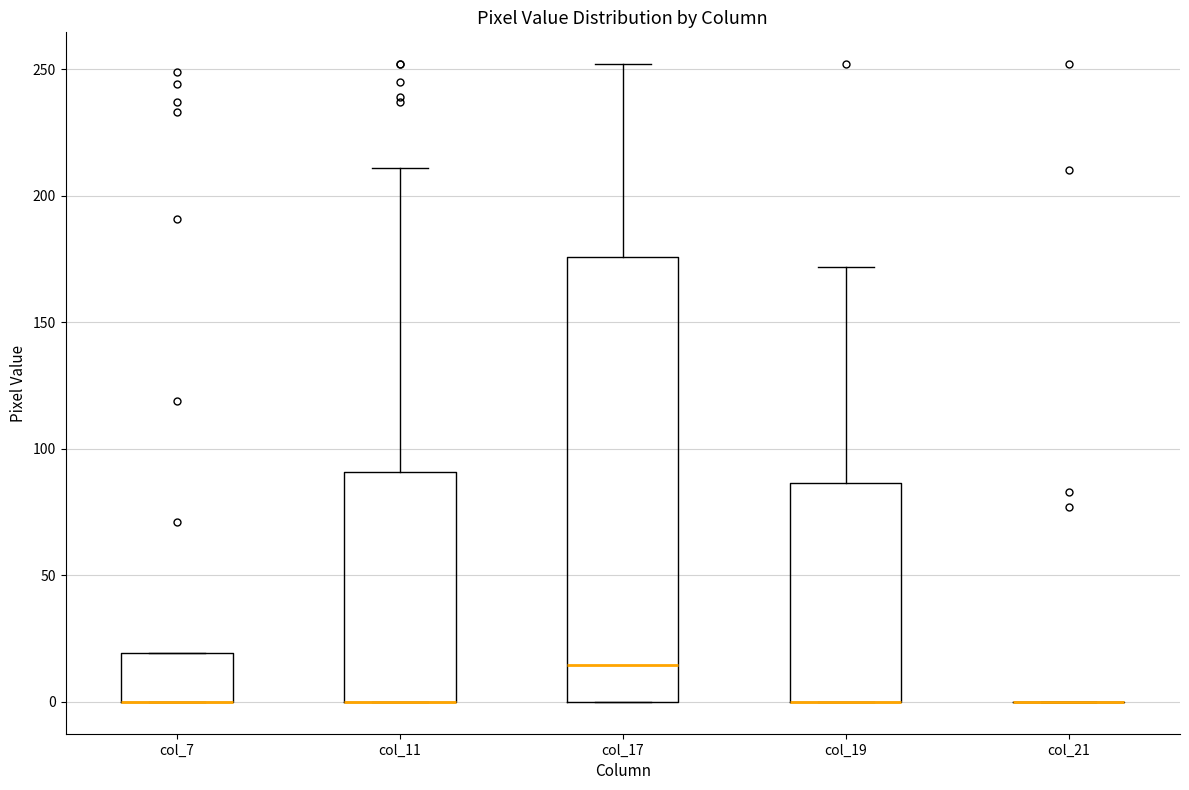

Where is the lower edge of the box for col_11 on the y-axis? The values are not printed on the chart, so give them approximately, as read against the axis.

0